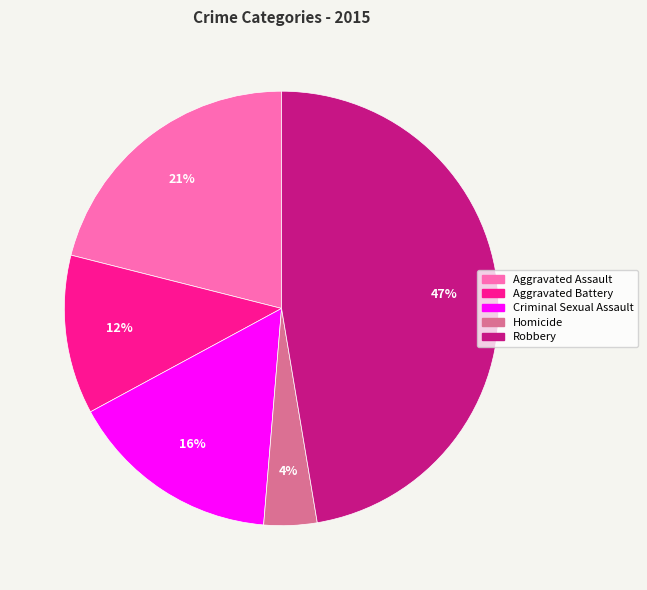

Which has a higher value, Robbery or Criminal Sexual Assault?

Robbery